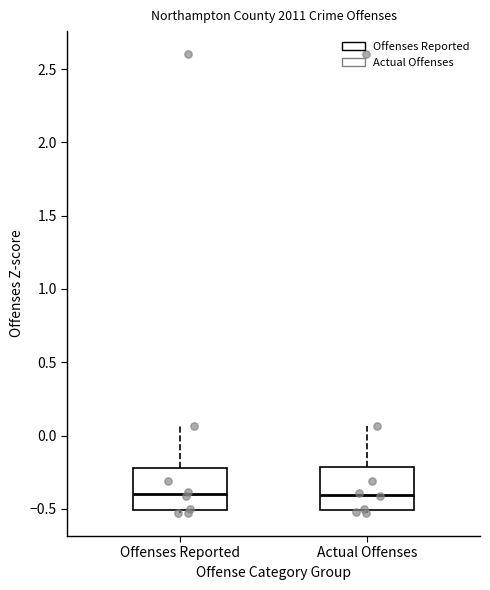

Where is the upper edge of the box for Offenses Reported on the y-axis? The values are not printed on the chart, so give them approximately, as read against the axis.

-0.20